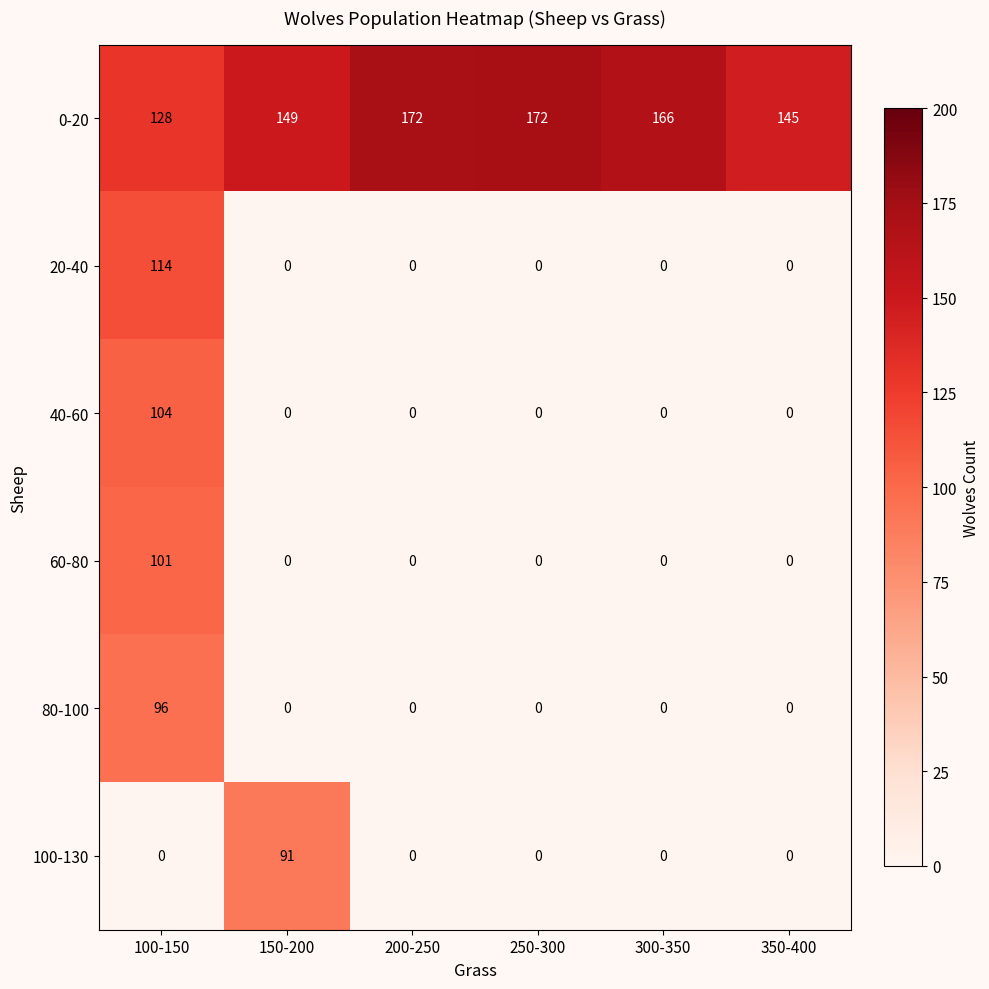

What is the spread (max minus min) of values at 150-200?

149